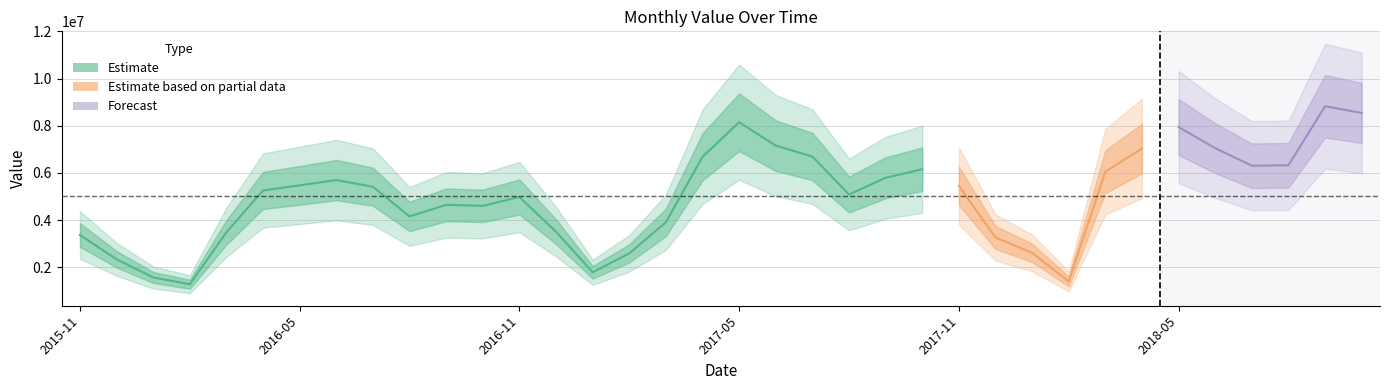

Does the chart display data point markers on the line(s)?

No